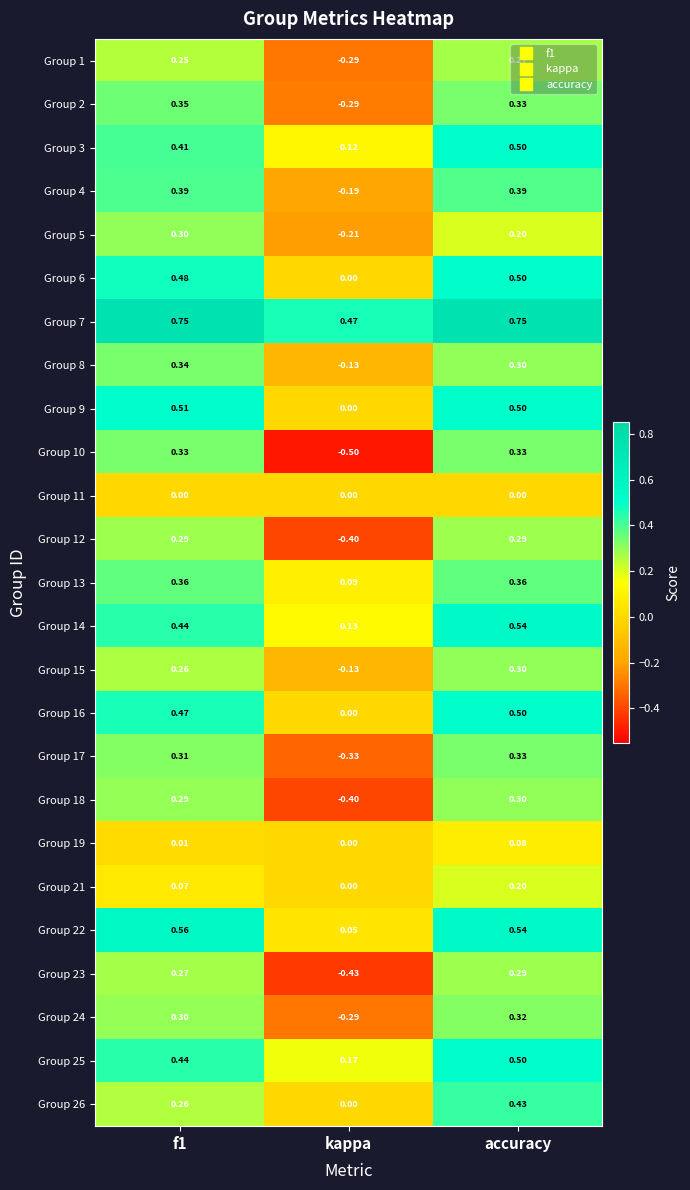

At which label is Group 4 closest to 0?

kappa